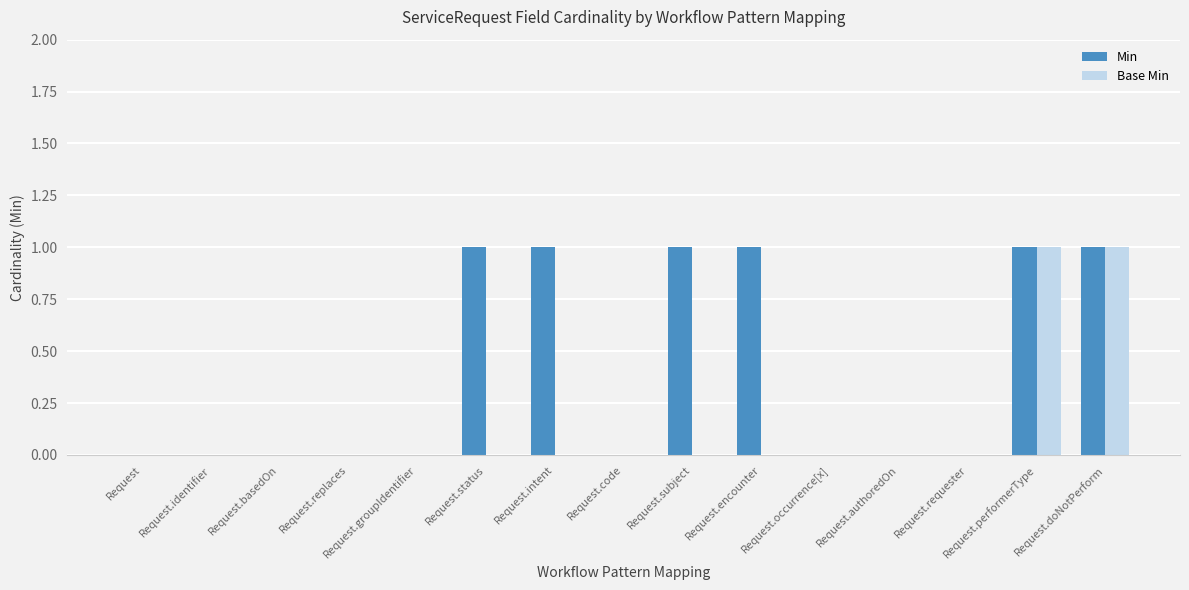

Which series changed the most between Request.code and Request.encounter?

Min